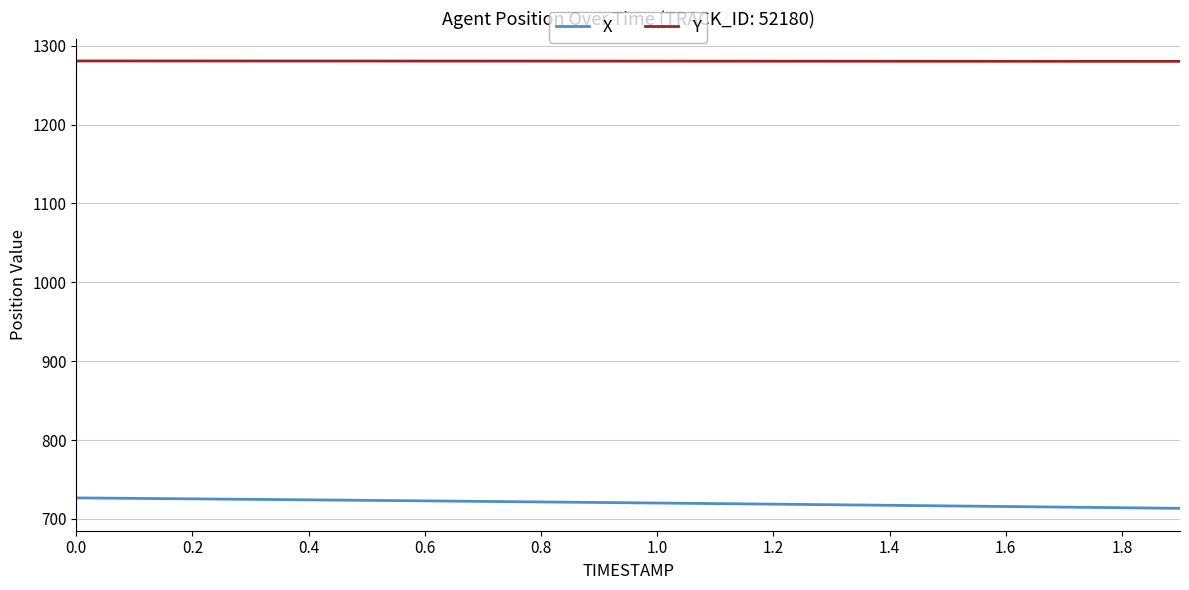

What is the maximum value shown in the chart?

1280.6